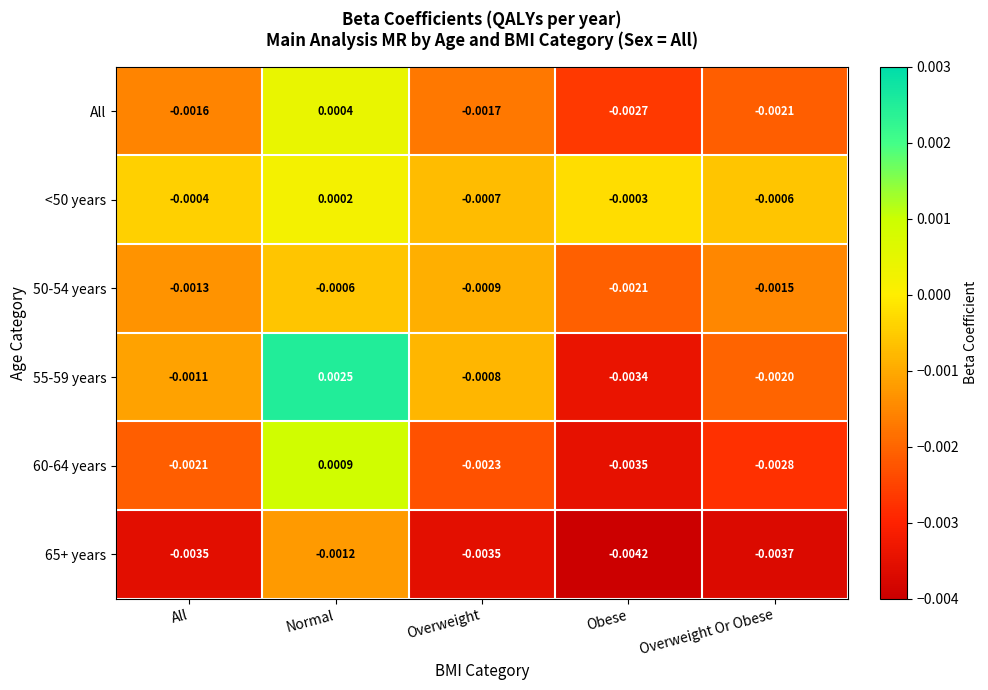

Where does the All series first go above 0?

Normal